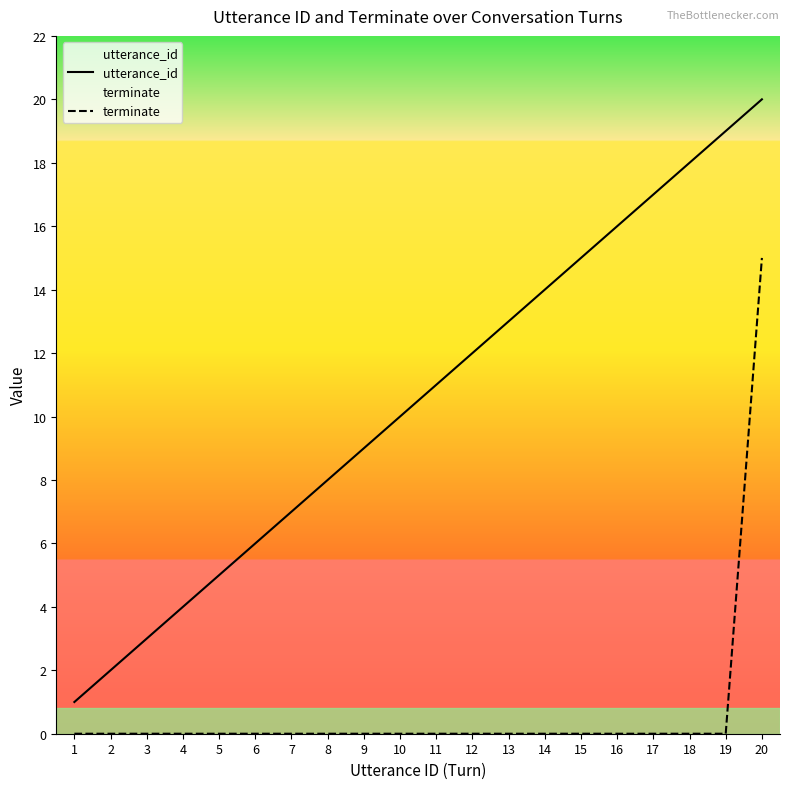

At how many categories does at least one series exceed 16?

4